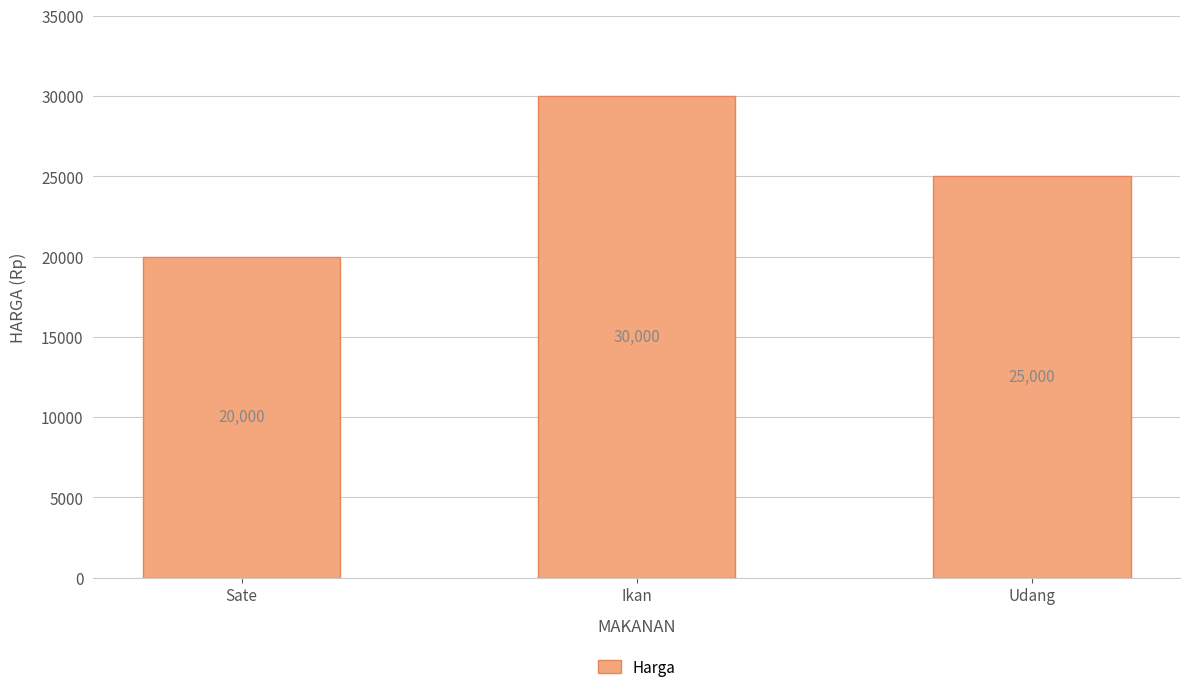

Where is the data nearest to the value 25000?

Udang